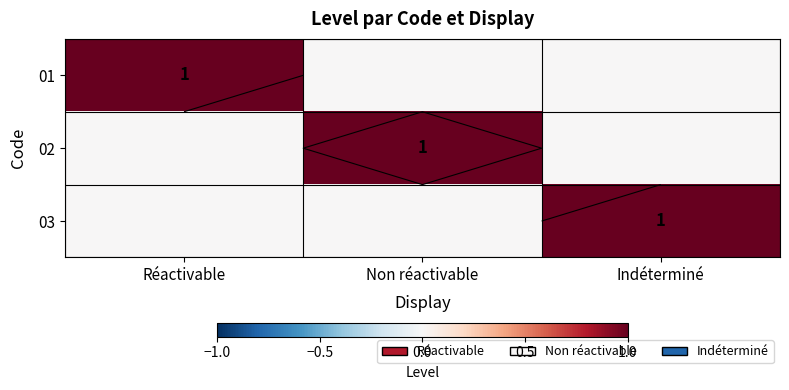

How many distinct data groups are displayed?

3